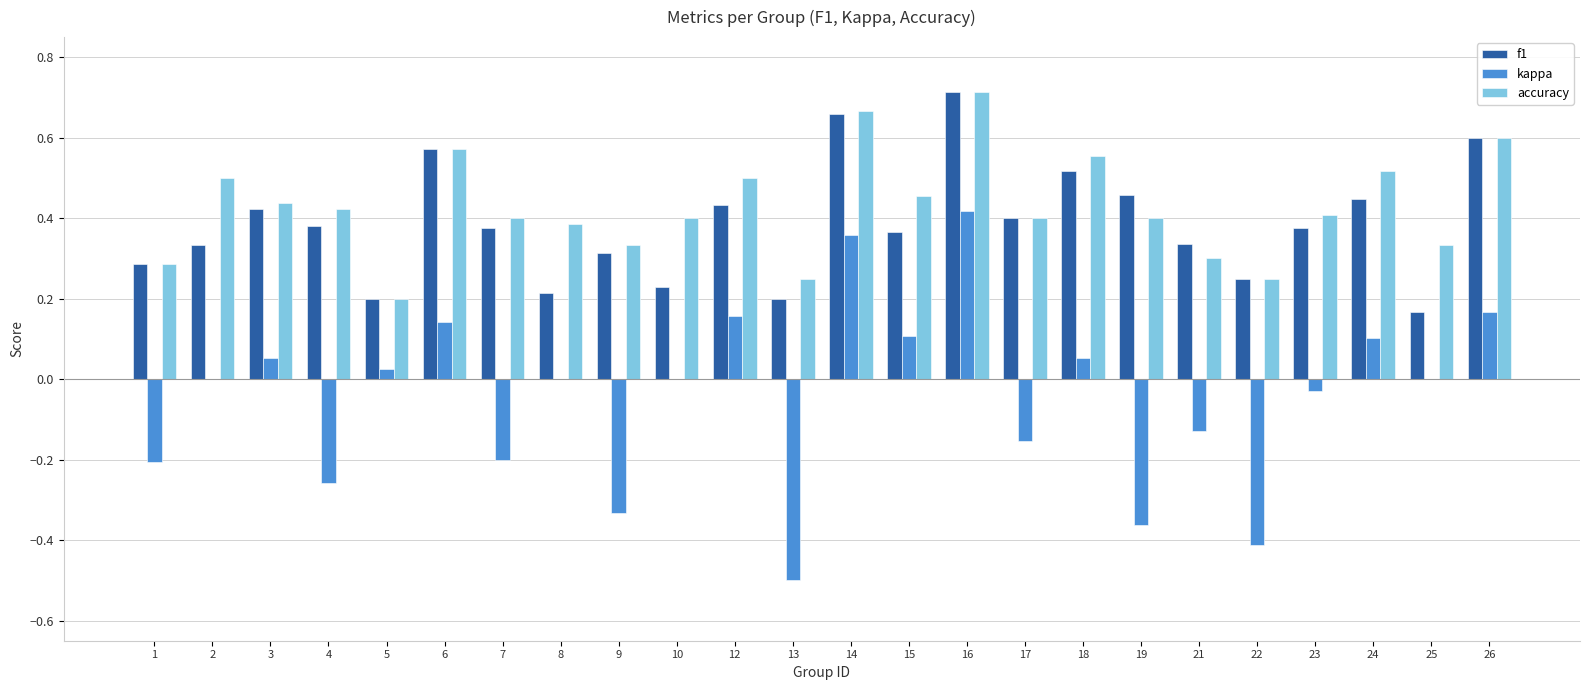

Which category has the highest value in the accuracy series?

16